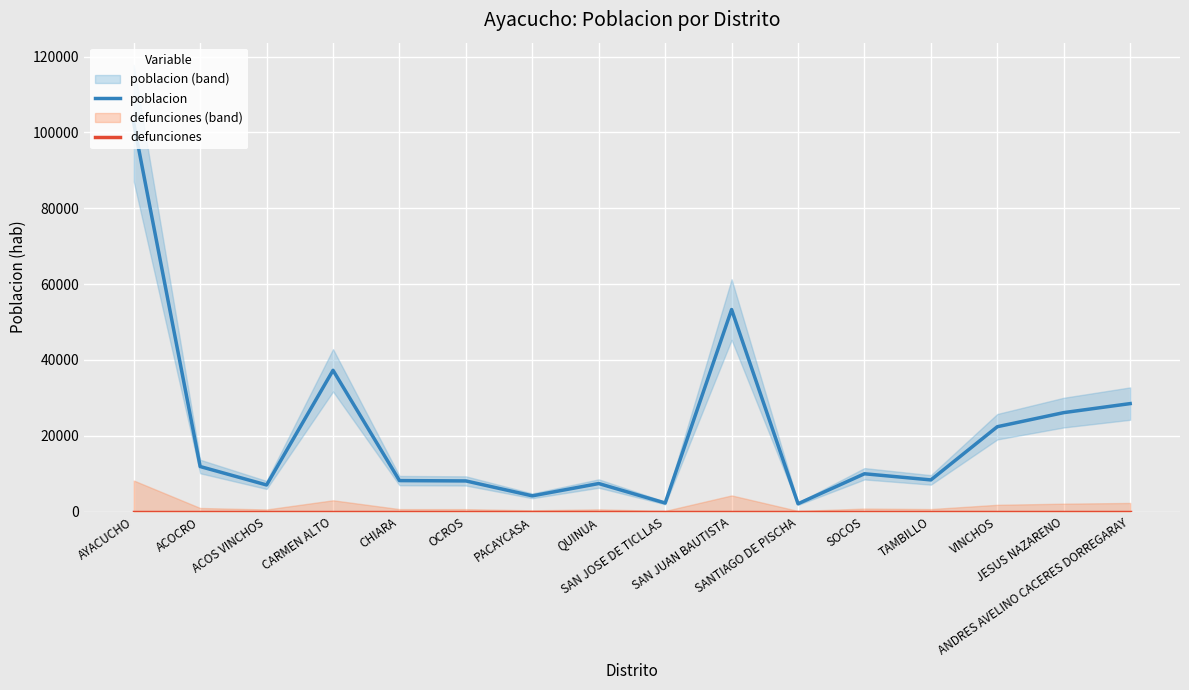

What is the average value of the poblacion series?

21205